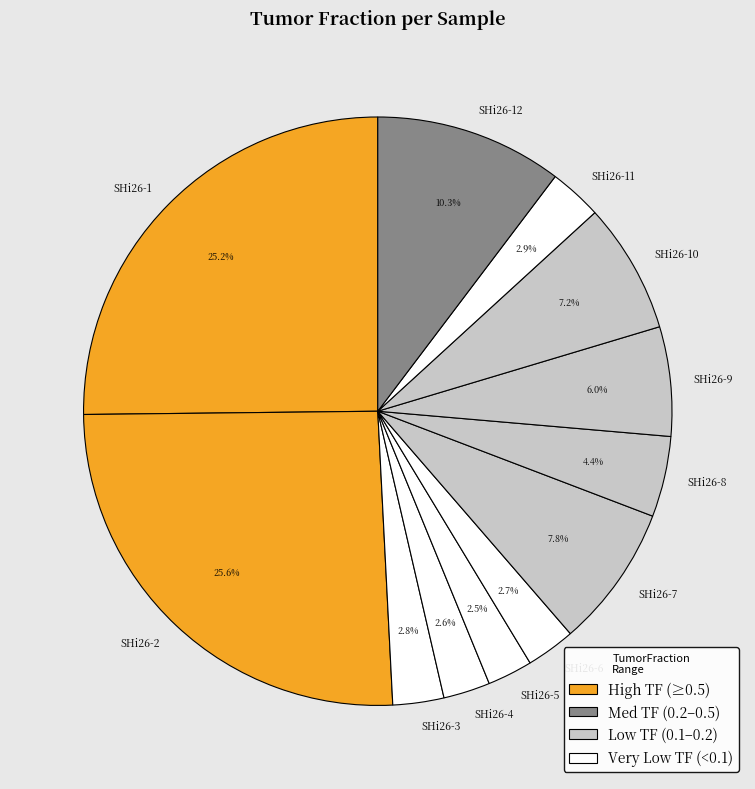

The SHi26-6 slice represents 3% of the pie. True or false?

True